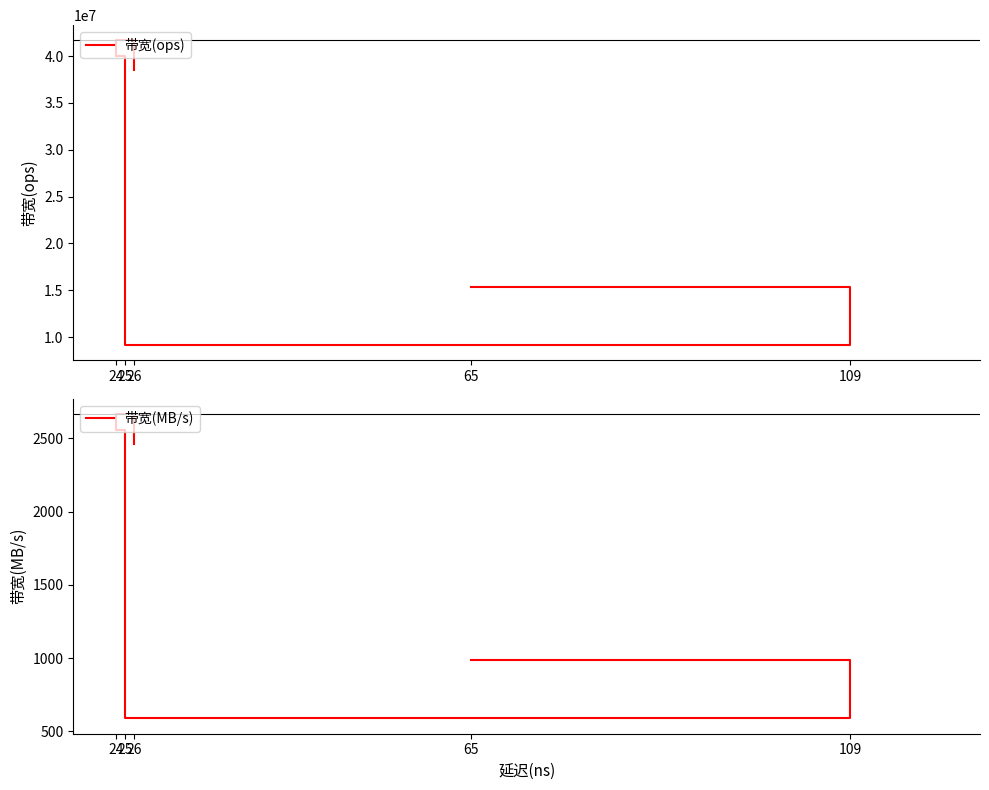

At how many categories does at least one series exceed 36280595?

4